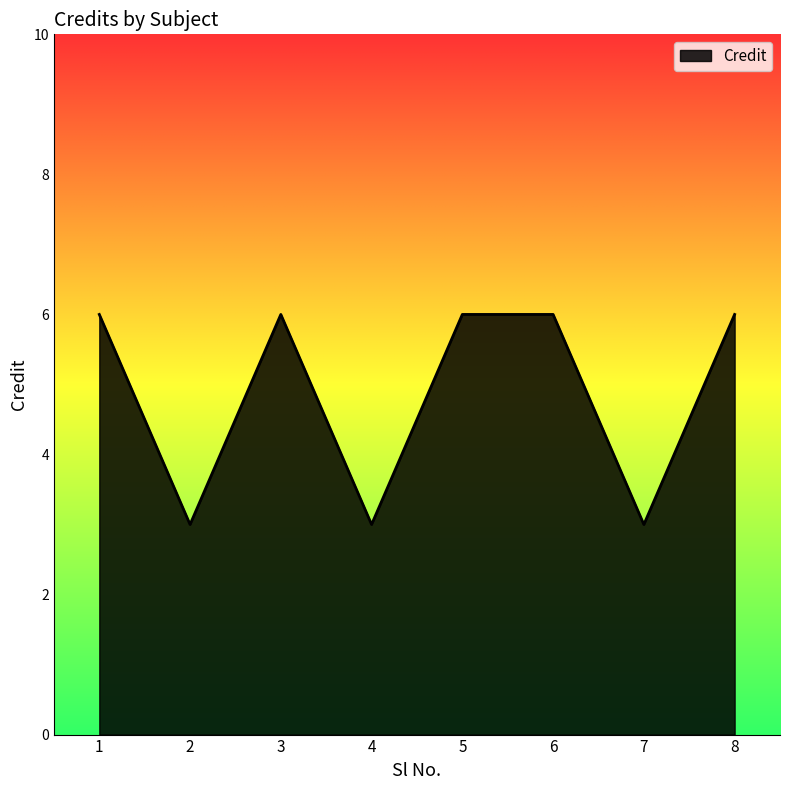

Is it true that the value at 1 is 6?

True